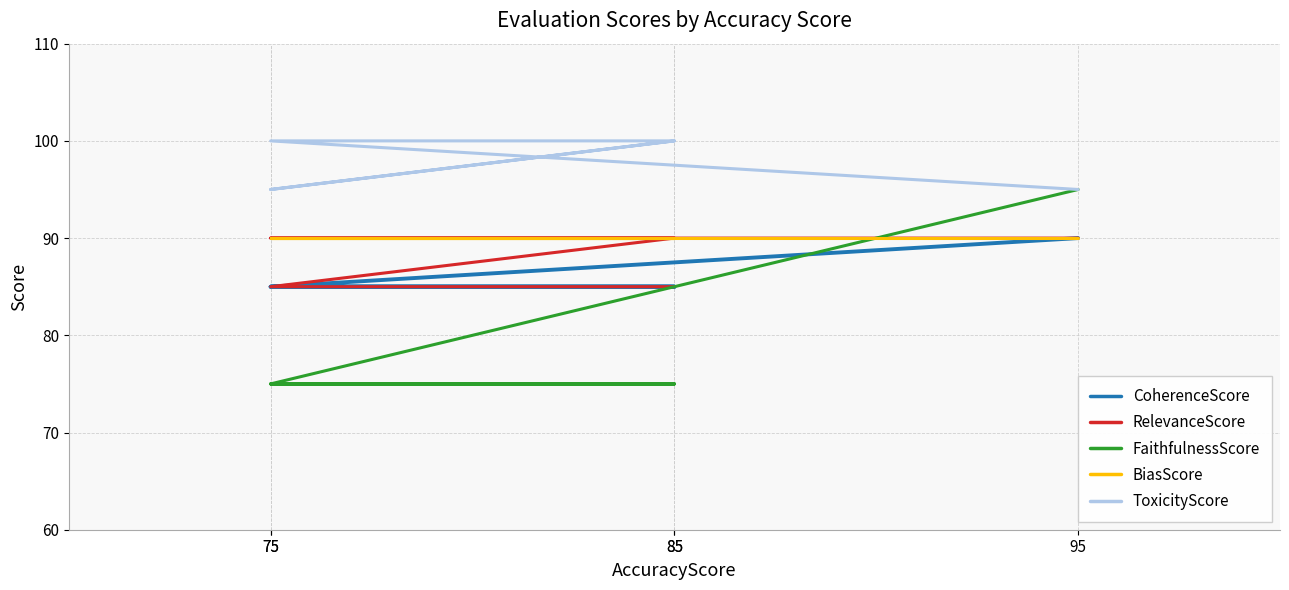

True or false: ToxicityScore has more than 0 interior local peaks.

False